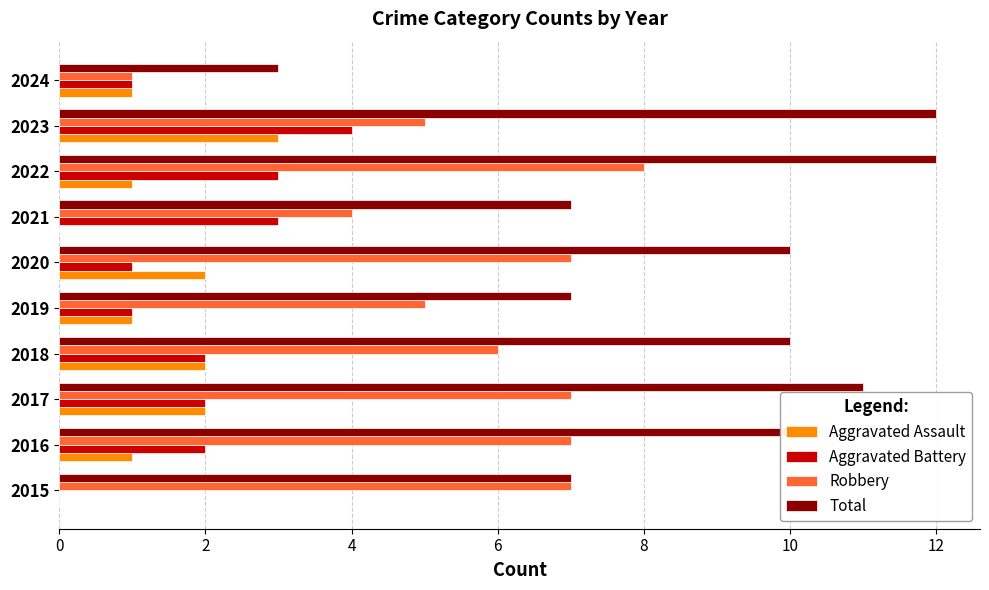

The value of Aggravated Battery at 2020 is 1. True or false?

True